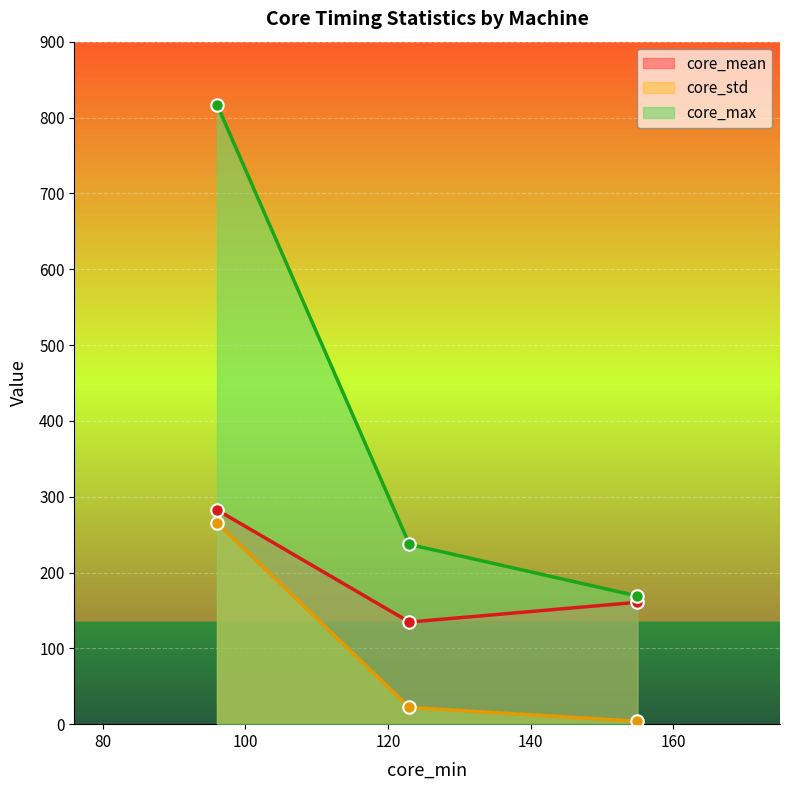

List the series in order of their peak value, highest first.

core_max, core_mean, core_std